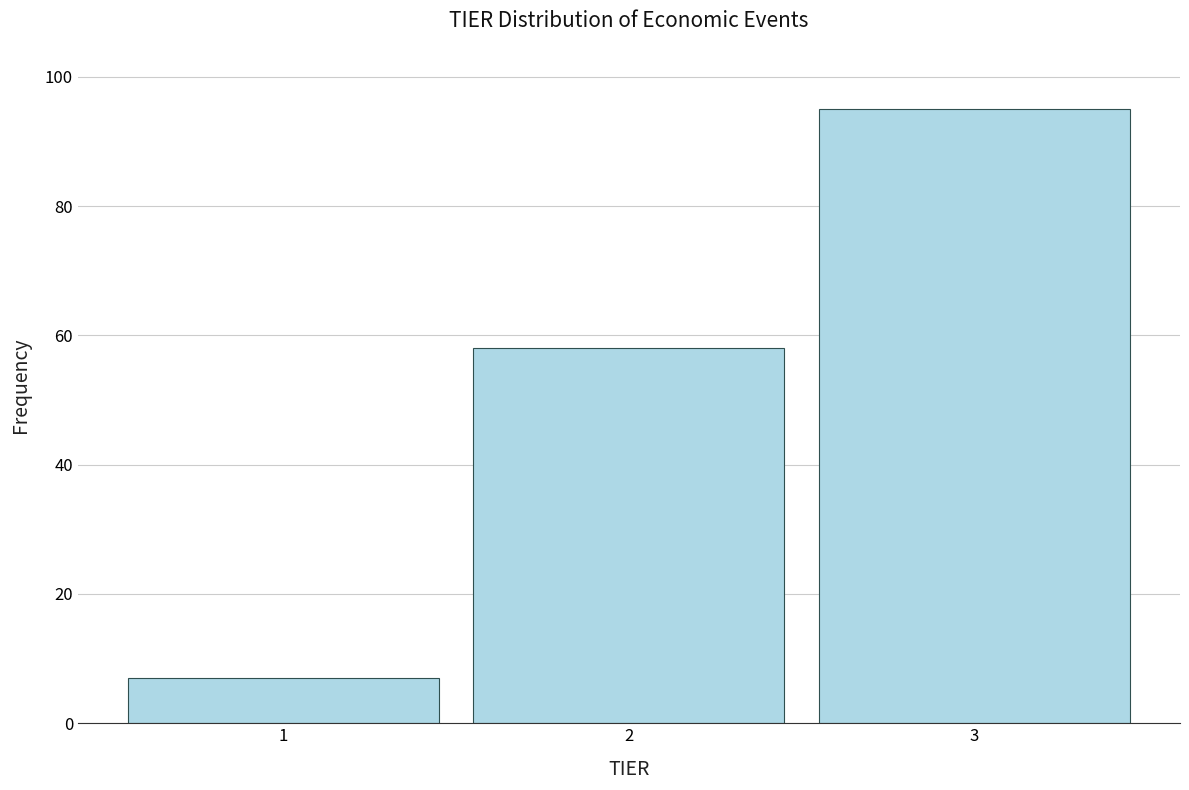

Reading left to right, what are all the values shown in this chart?

7	58	95